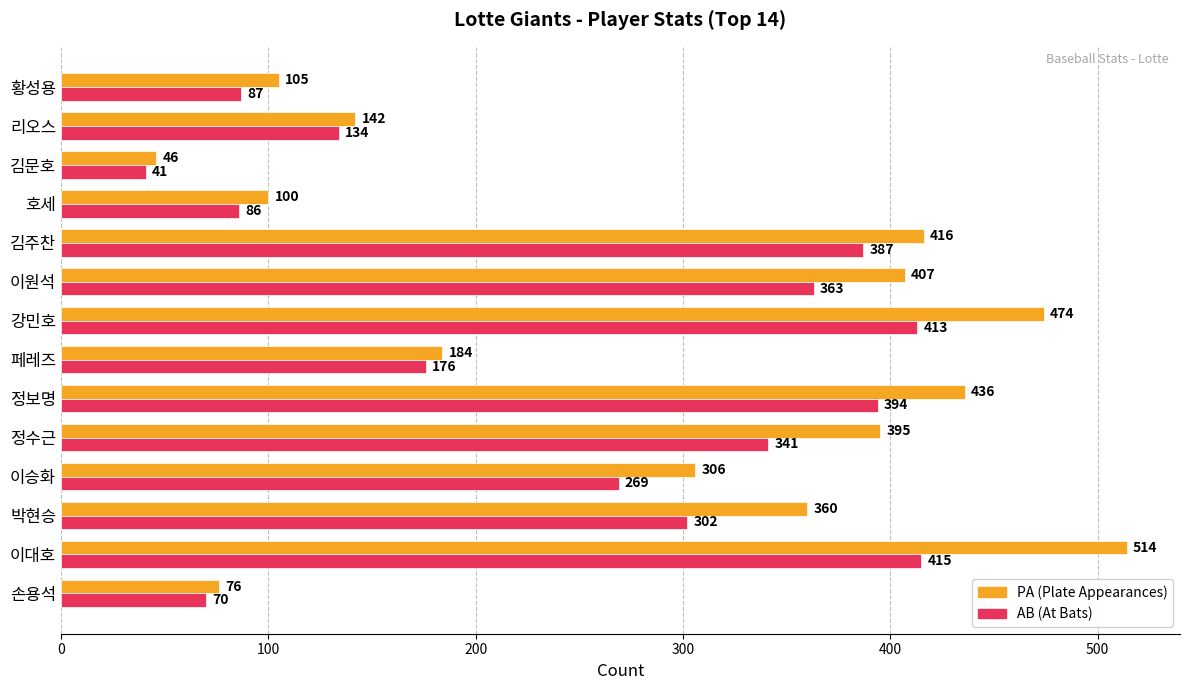

What is the total value across all series at 이승화?

575